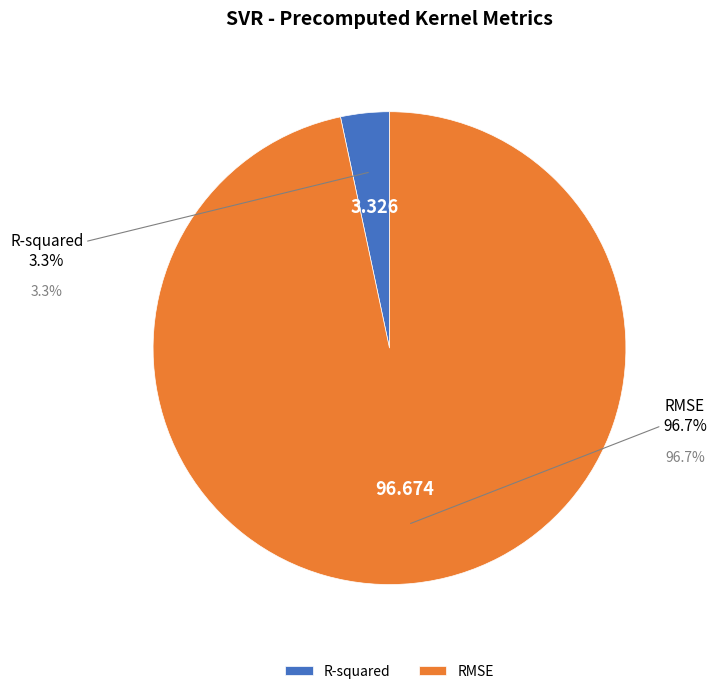

Is there a majority slice in this chart?

Yes